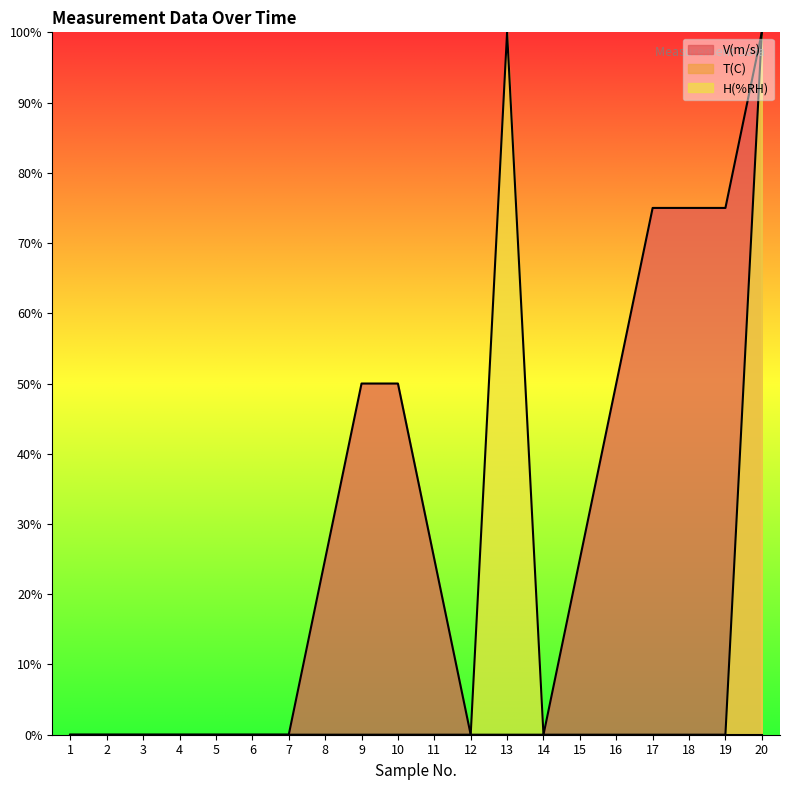

The H(%RH) series shows 100.0 at 20. True or false?

True